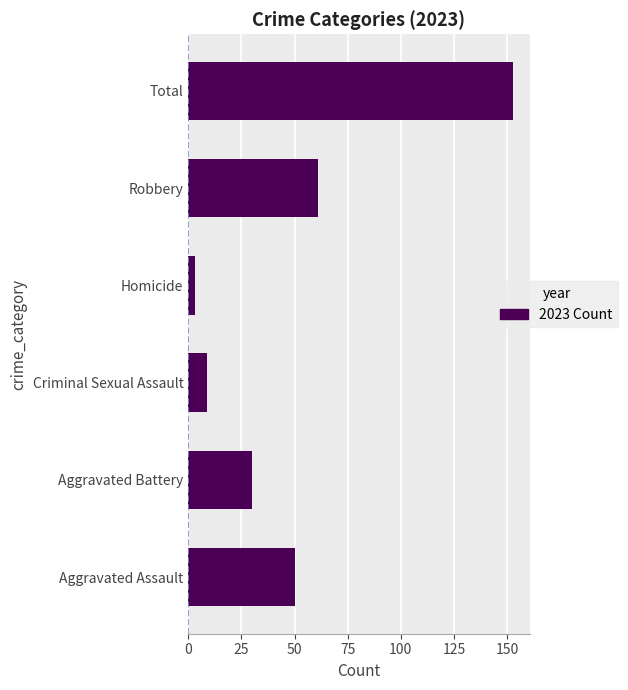

Which category has the highest value across all series?

Total